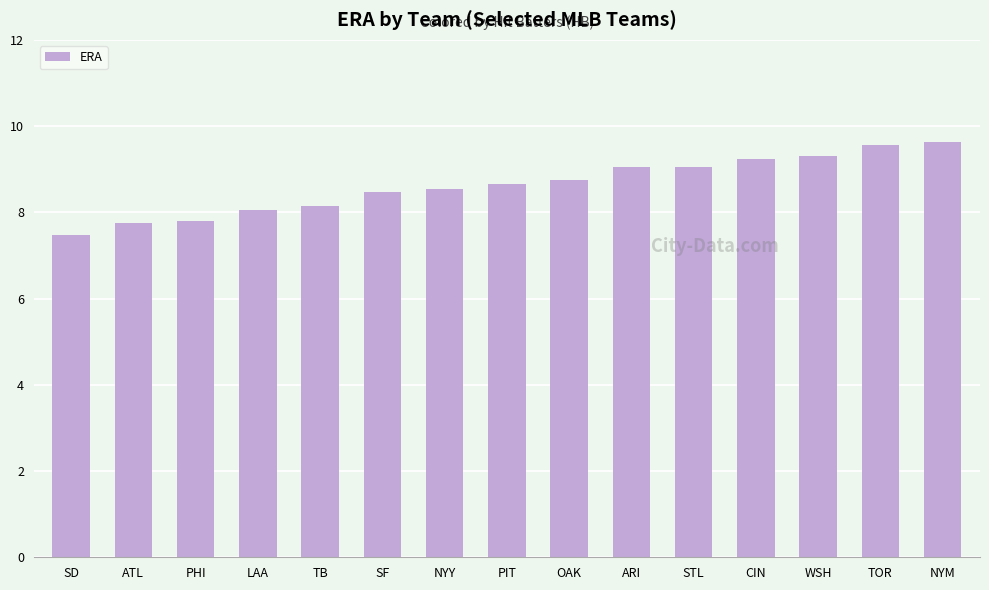

What is the approximate value at PHI?

7.8